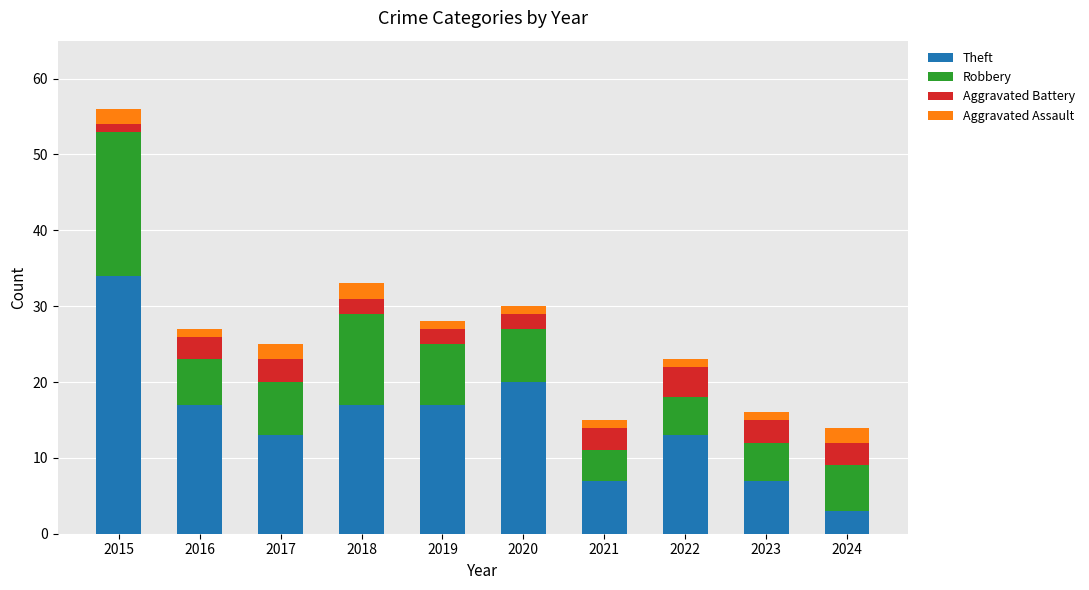

Are the bars grouped side by side (vs. stacked)?

No